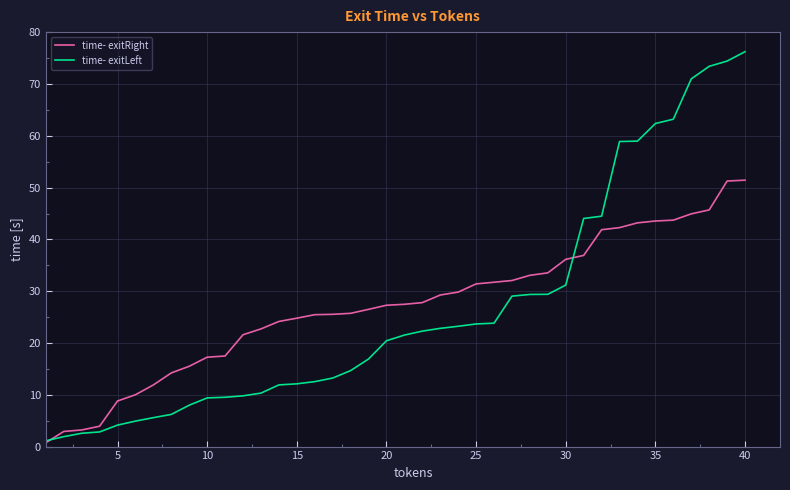

Rank the series by their maximum value, from lowest to highest.

time- exitRight, time- exitLeft